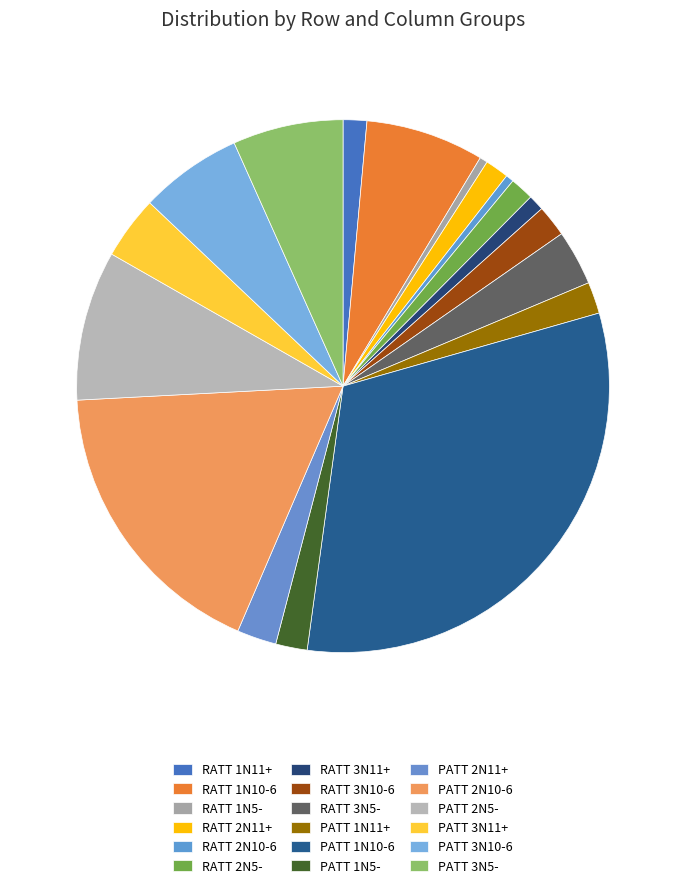

Combined, do PATT 1N10-6 and PATT 3N11+ account for over 50%?

No